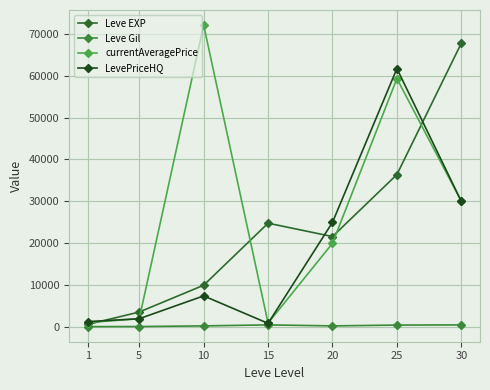

Count the number of categories in the chart.

7